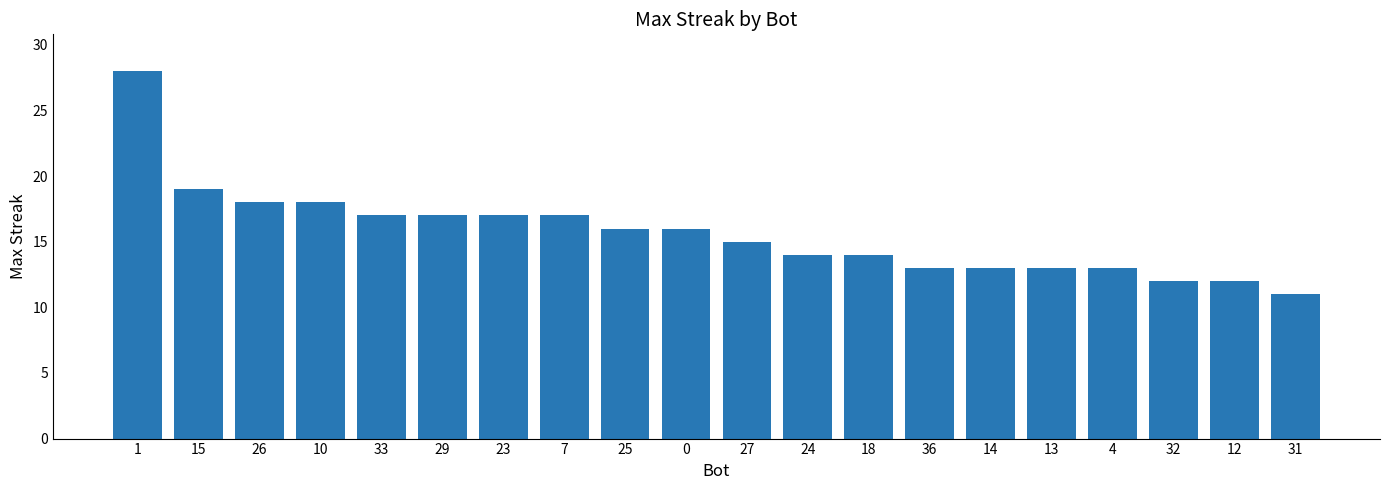

Reading left to right, what are all the values shown in this chart?

1=28	15=19	26=18	10=18	33=17	29=17	23=17	7=17	25=16	0=16	27=15	24=14	18=14	36=13	14=13	13=13	4=13	32=12	12=12	31=11